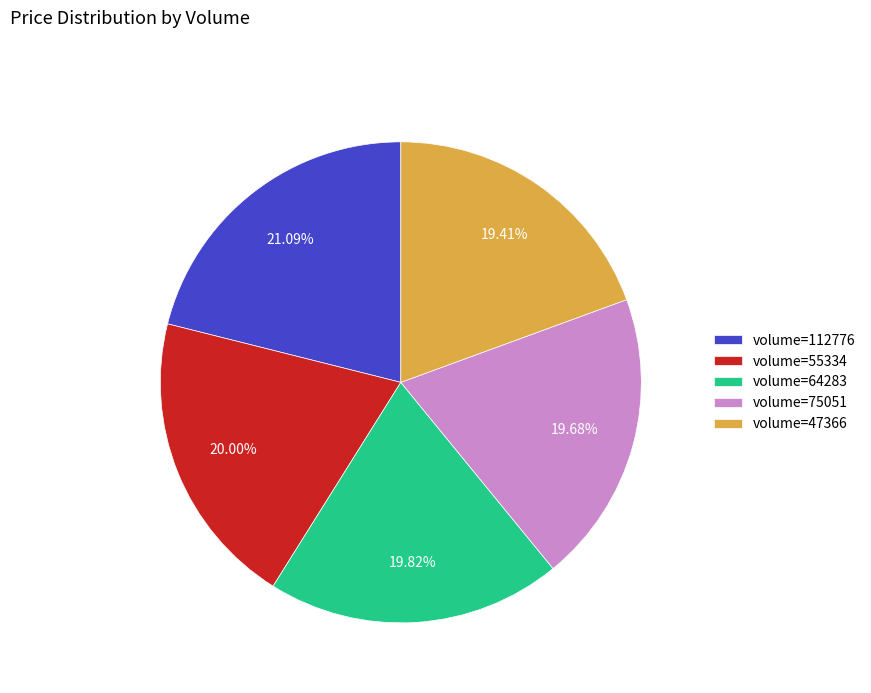

Which category has the biggest portion of the pie?

volume=112776